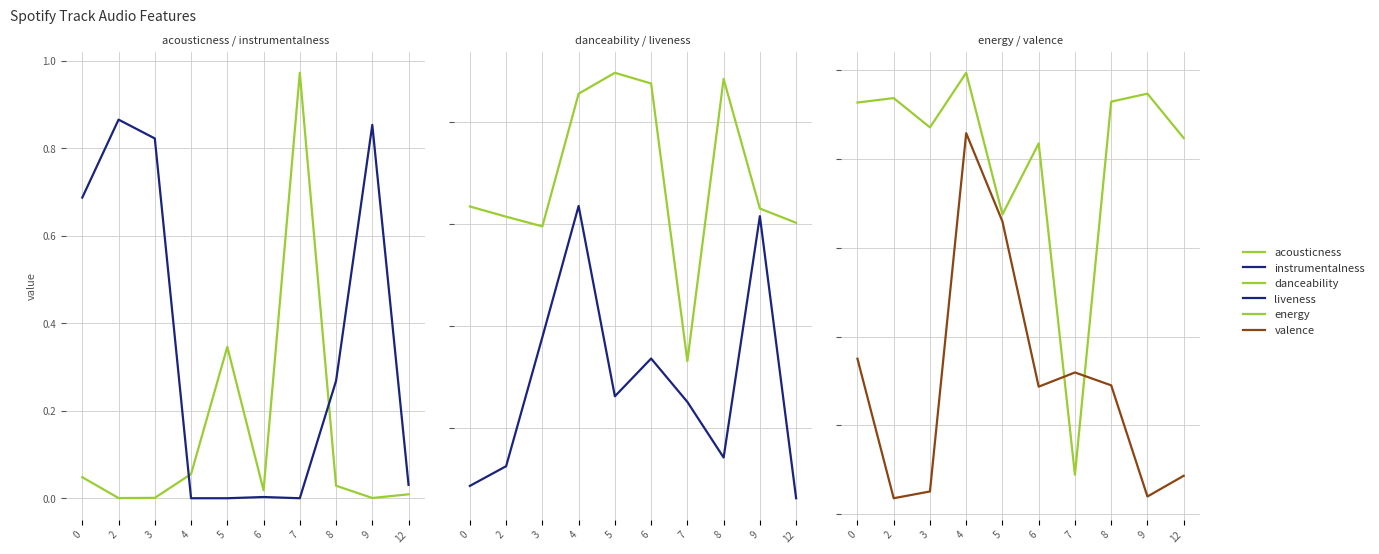

At which category does the chart reach its minimum across all series?

5